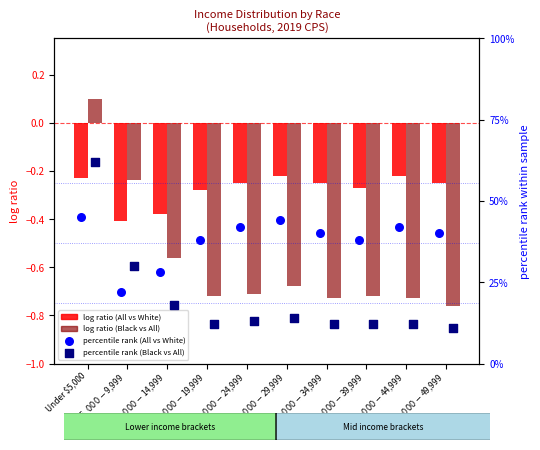

Which series reaches the minimum Y coordinate?

log ratio (Black vs All)